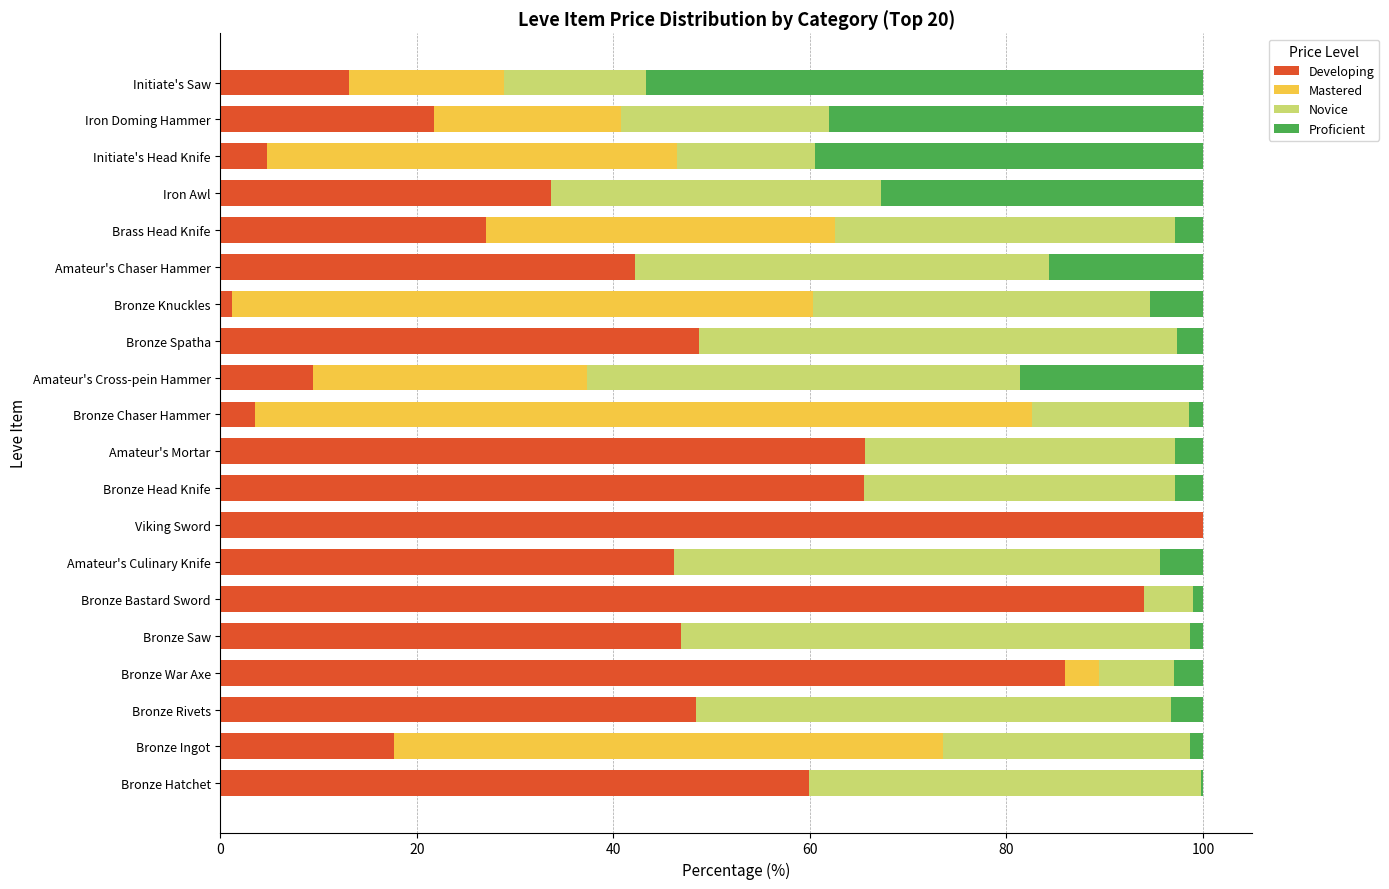

What is the total value across all series at Amateur's Mortar?

100.0